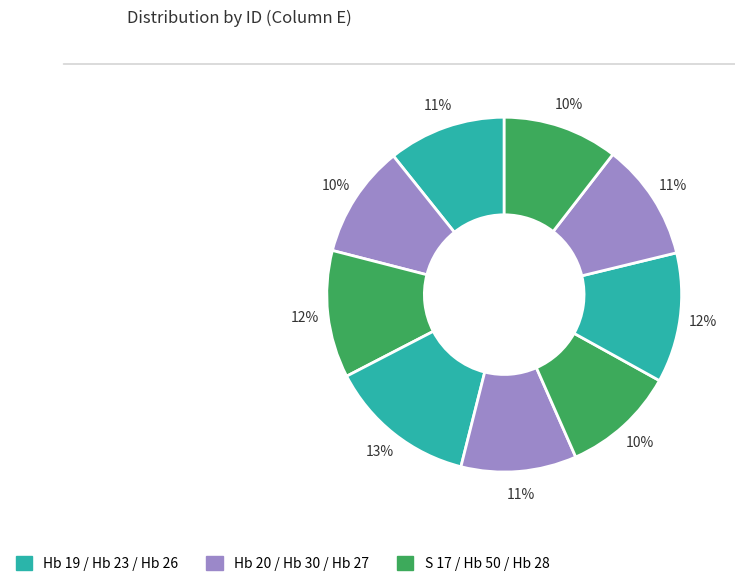

Count the number of slices in the pie.

9